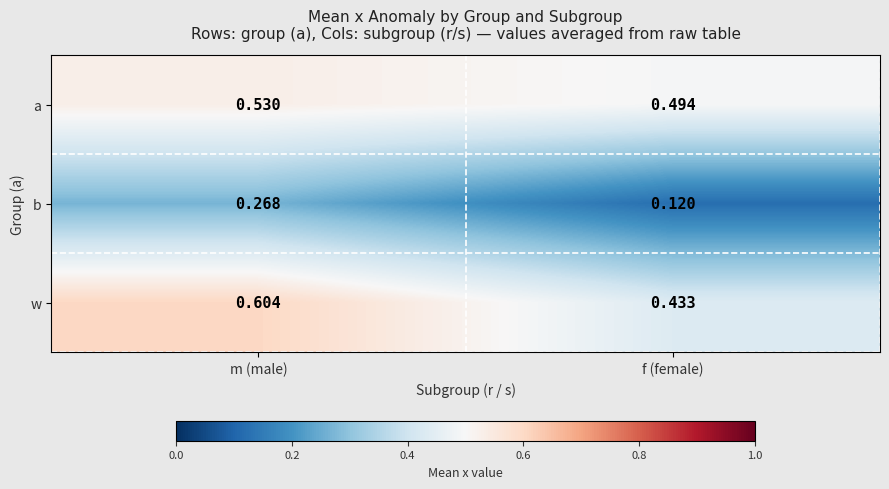

Which series has the largest total across all categories?

w